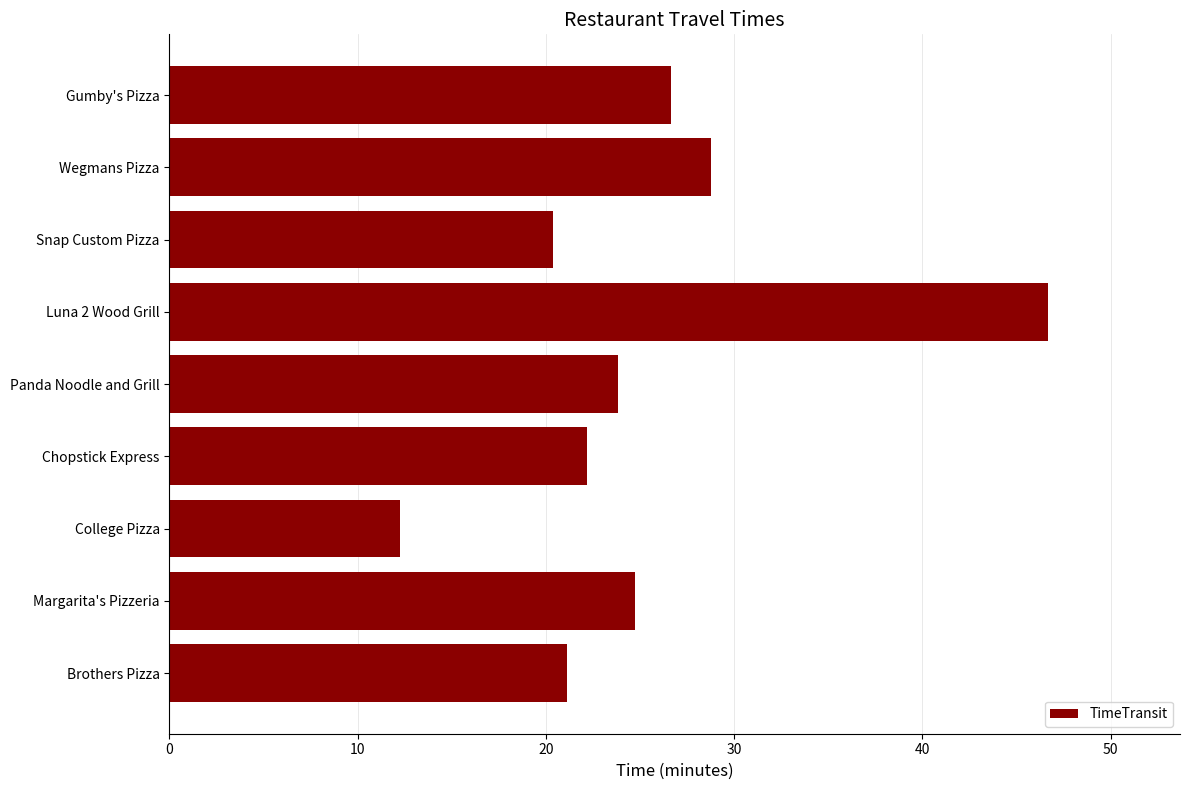

List the labels in order of value, smallest first.

College Pizza, Snap Custom Pizza, Brothers Pizza, Chopstick Express, Panda Noodle and Grill, Margarita's Pizzeria, Gumby's Pizza, Wegmans Pizza, Luna 2 Wood Grill